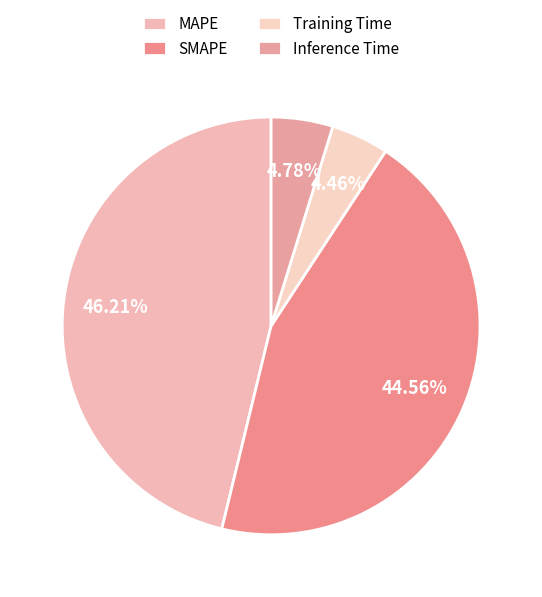

Which slice is the largest?

MAPE